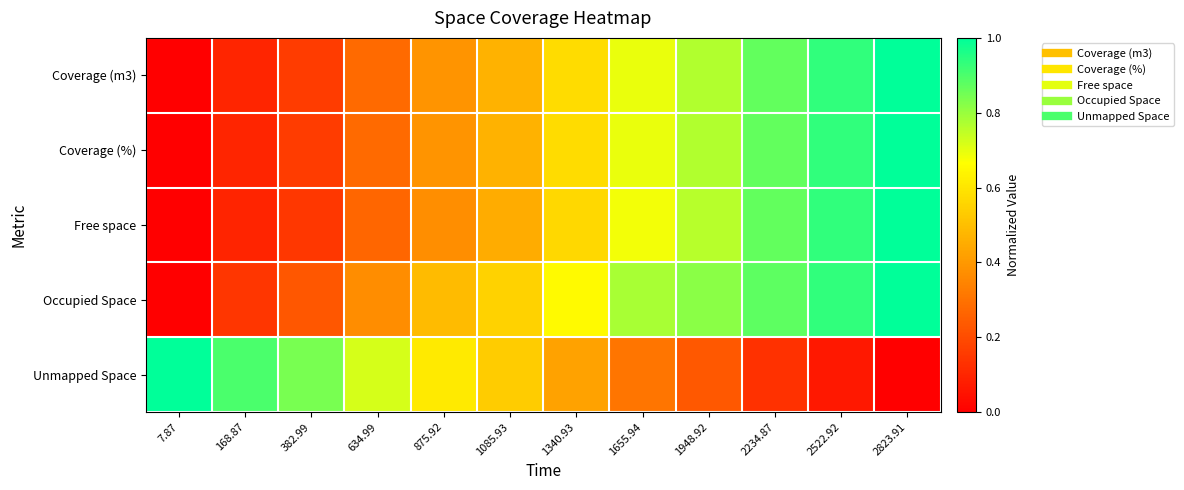

At which category does the chart reach its peak across all series?

2823.91